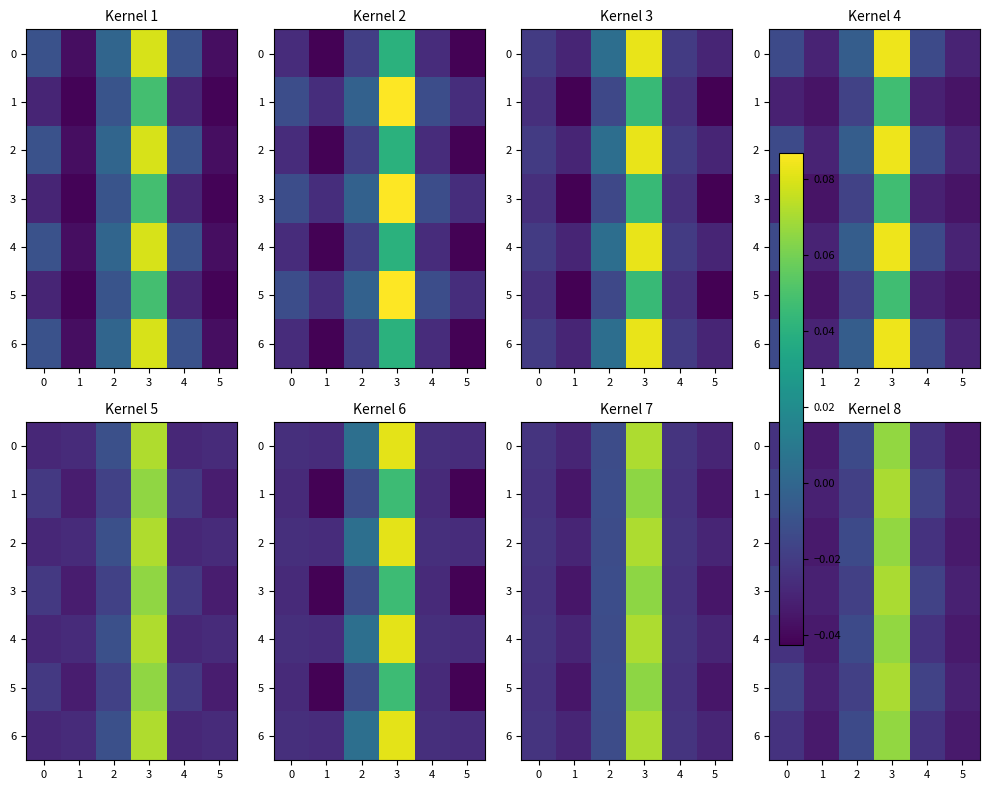

Where does the 3 series first go above 0?

3